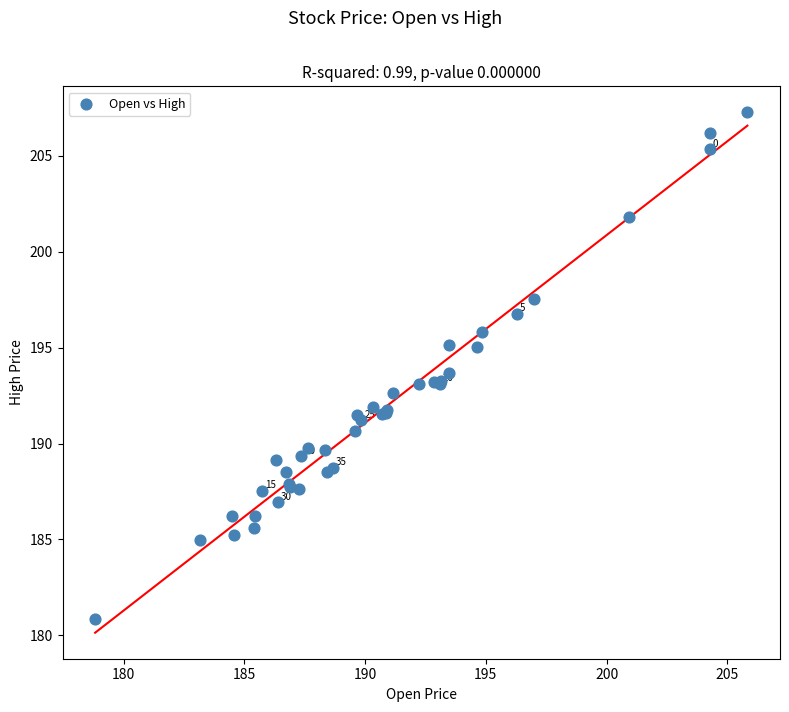

What Y value in the scatter plot is closest to 194?

193.7